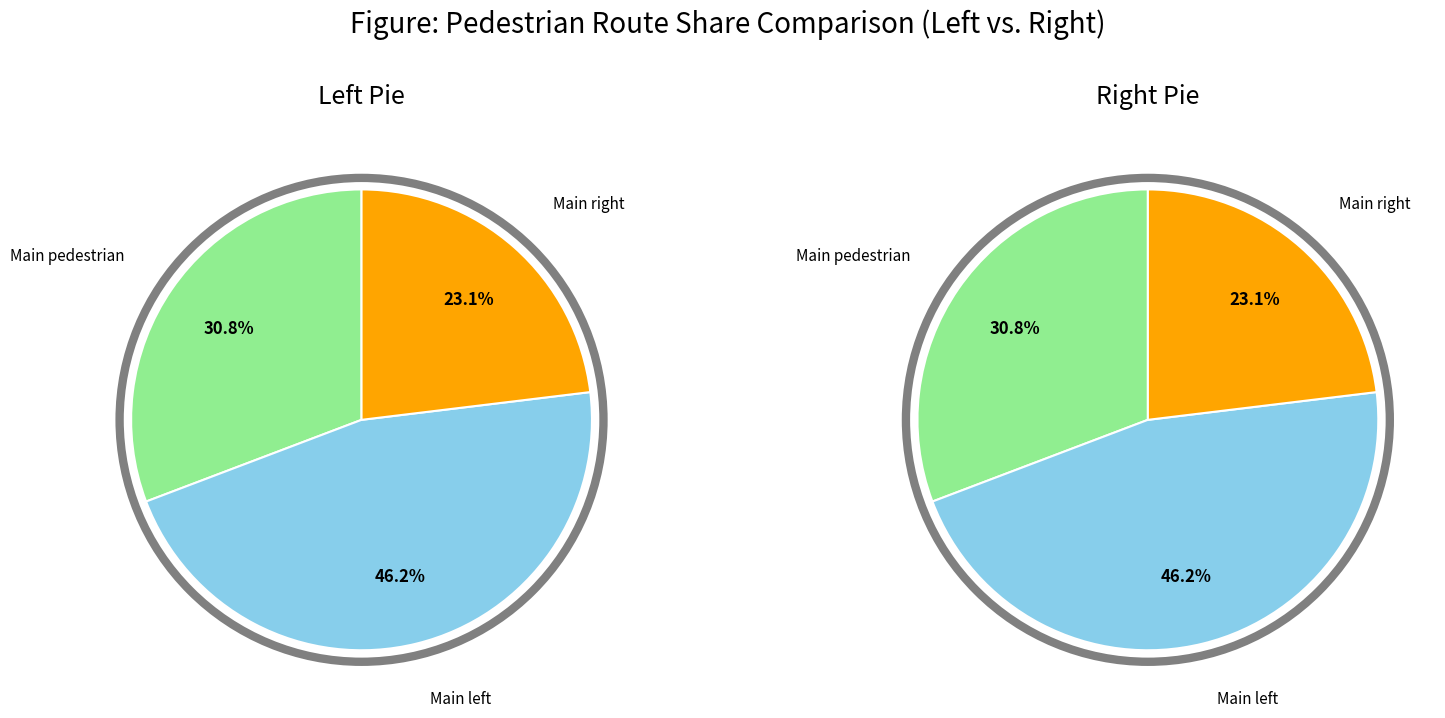

Is there any slice that represents more than half of the pie?

No